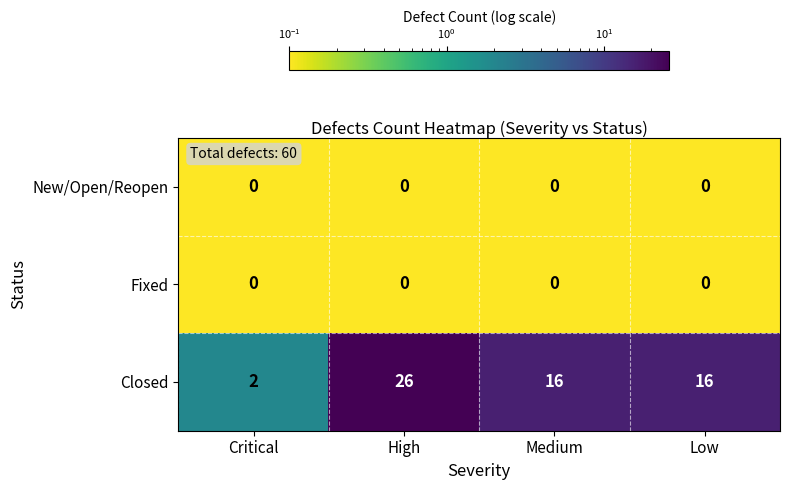

The value of New/Open/Reopen at High is 0. True or false?

True